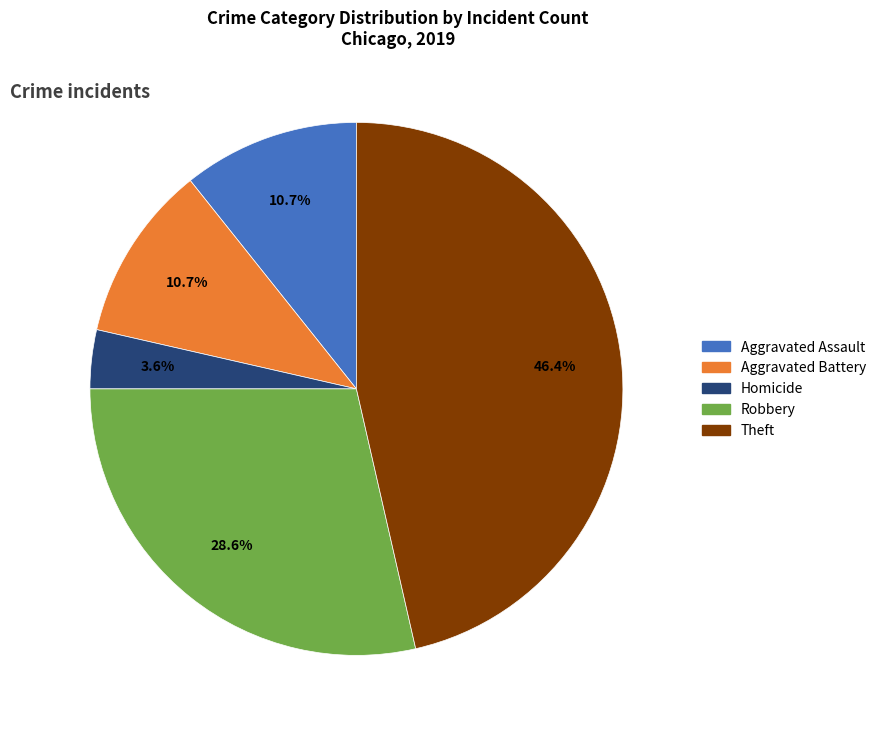

Is there a majority slice in this chart?

No